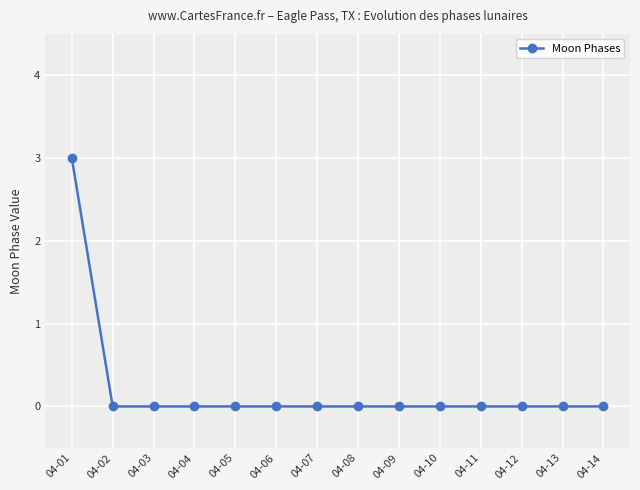

True or false: the data shows 2 at 04-11.

False